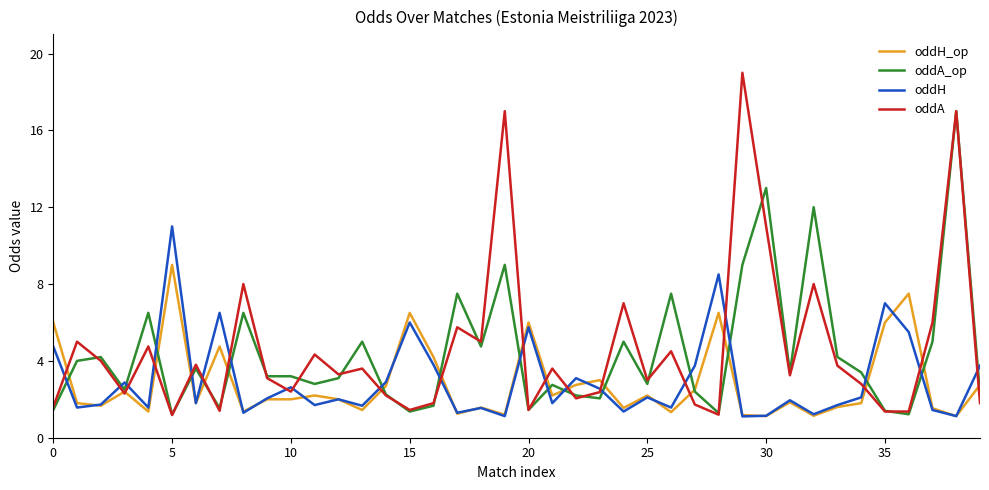

Which series has the widest spread of values?

oddA